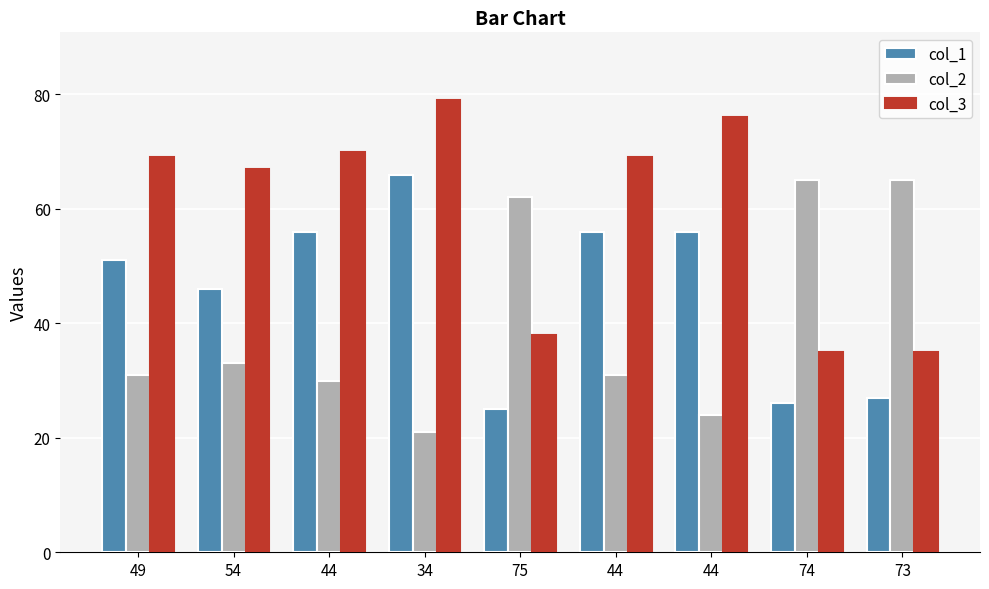

The value of col_2 at 75 is 62. True or false?

True